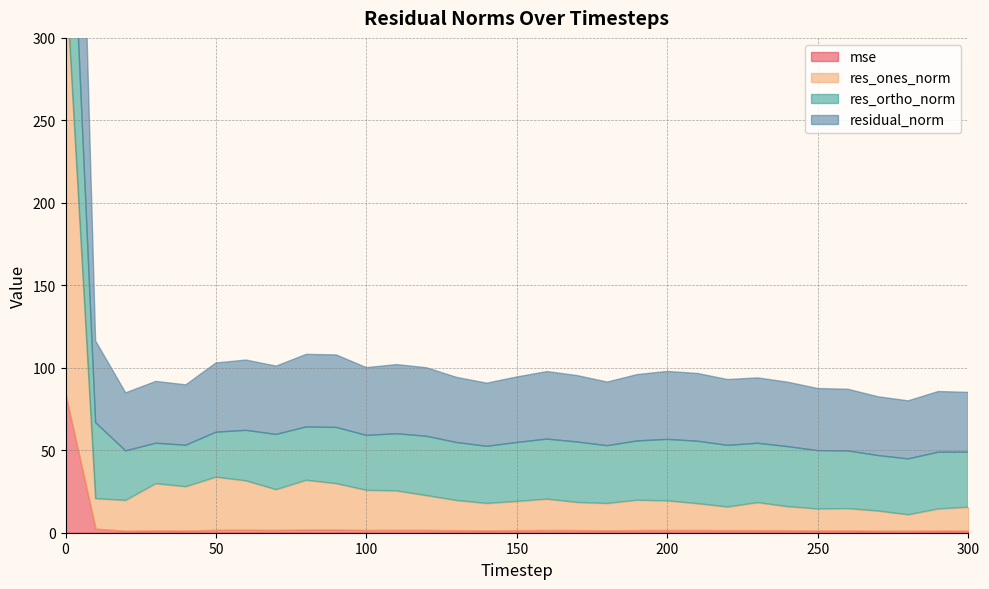

What is the maximum value for res_ortho_norm?

134.2